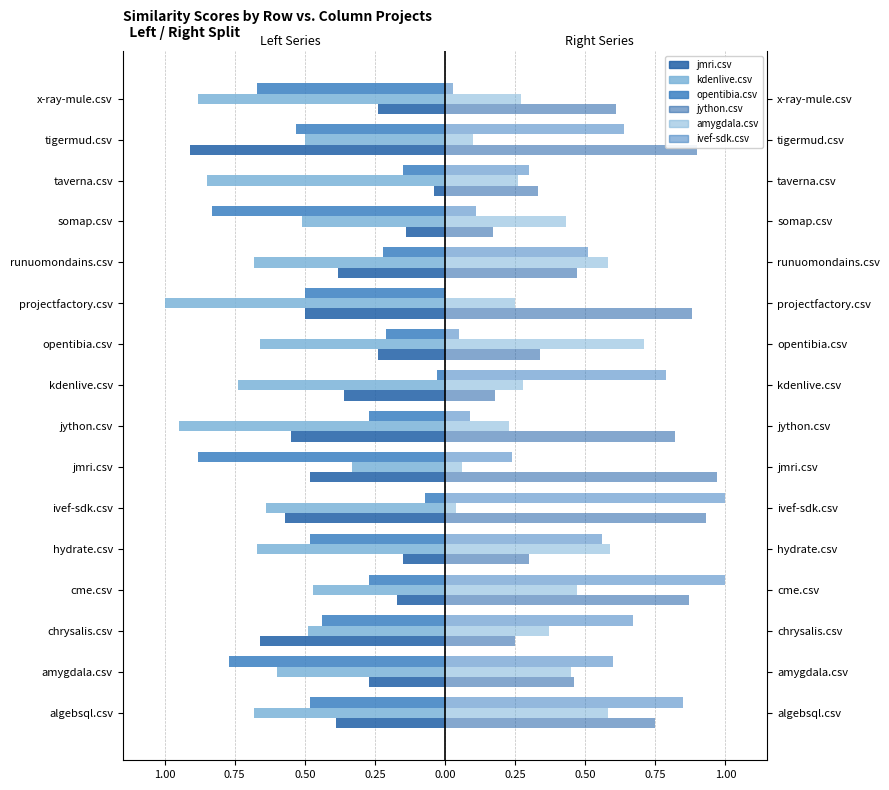

What is the average value of the kdenlive.csv series?

-0.7